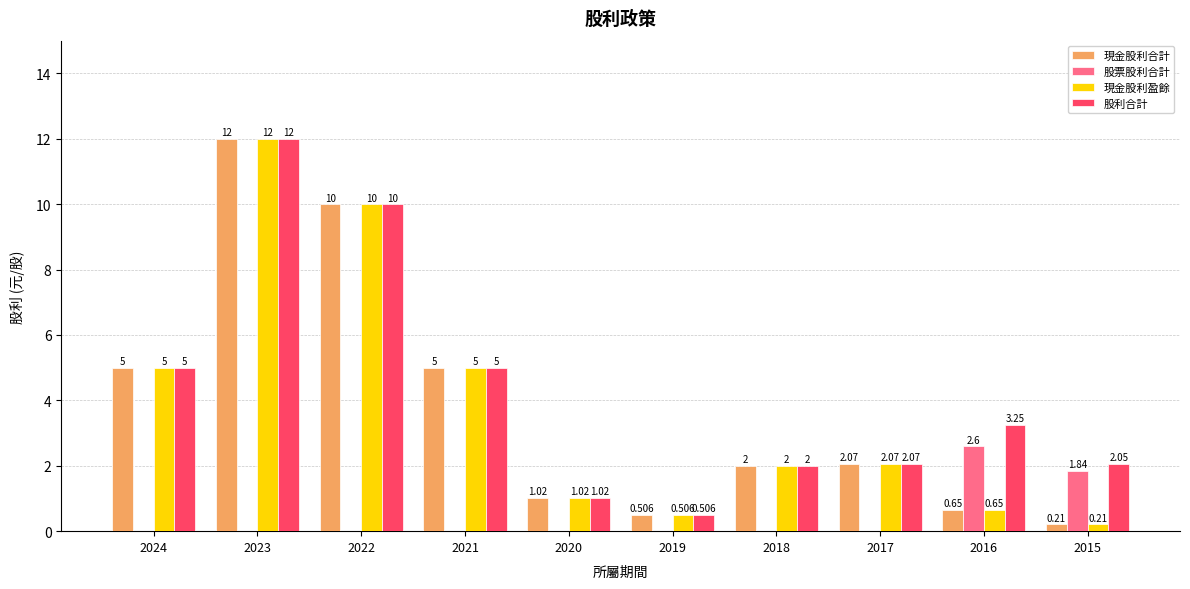

Which series has the largest total across all categories?

股利合計